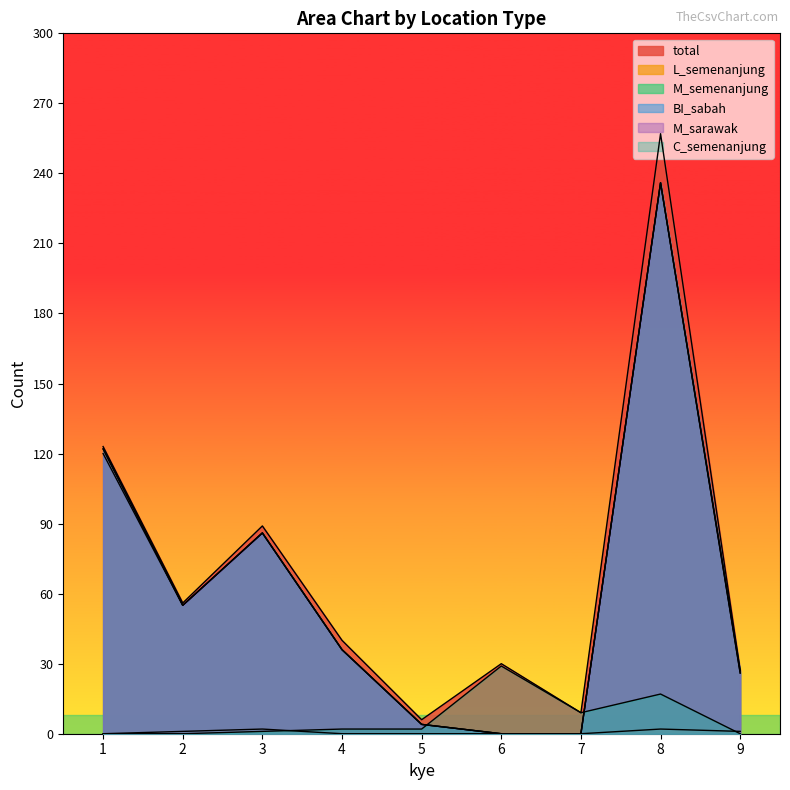

At how many categories does at least one series exceed 192?

1